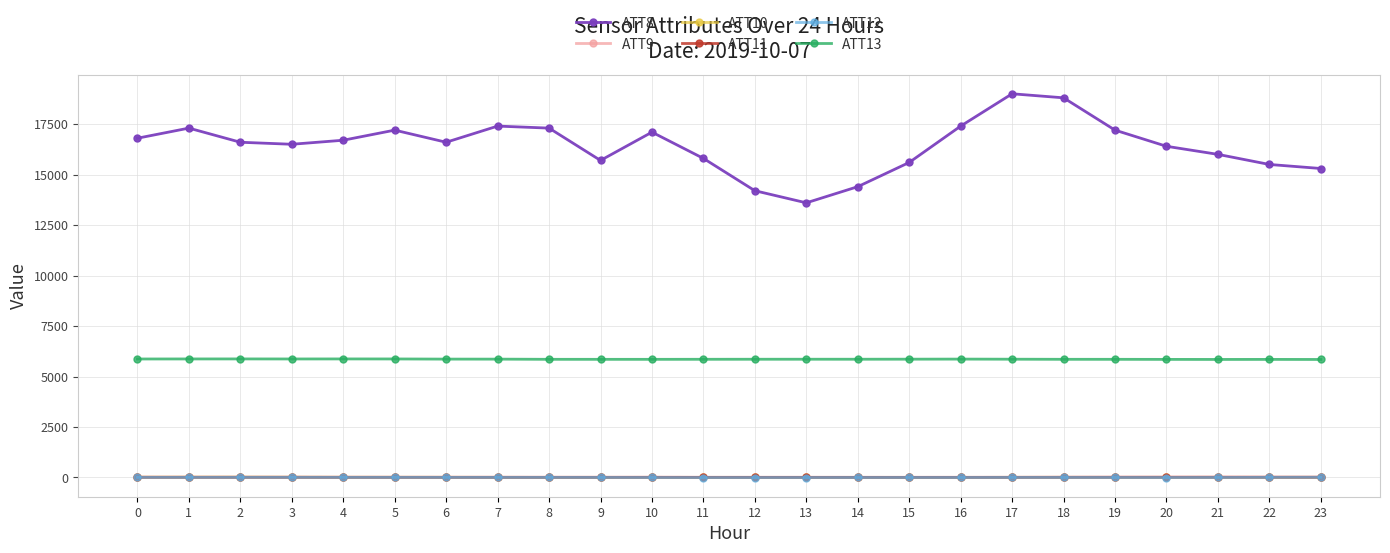

True or false: ATT9 has more than 1 points higher than both neighbors.

True